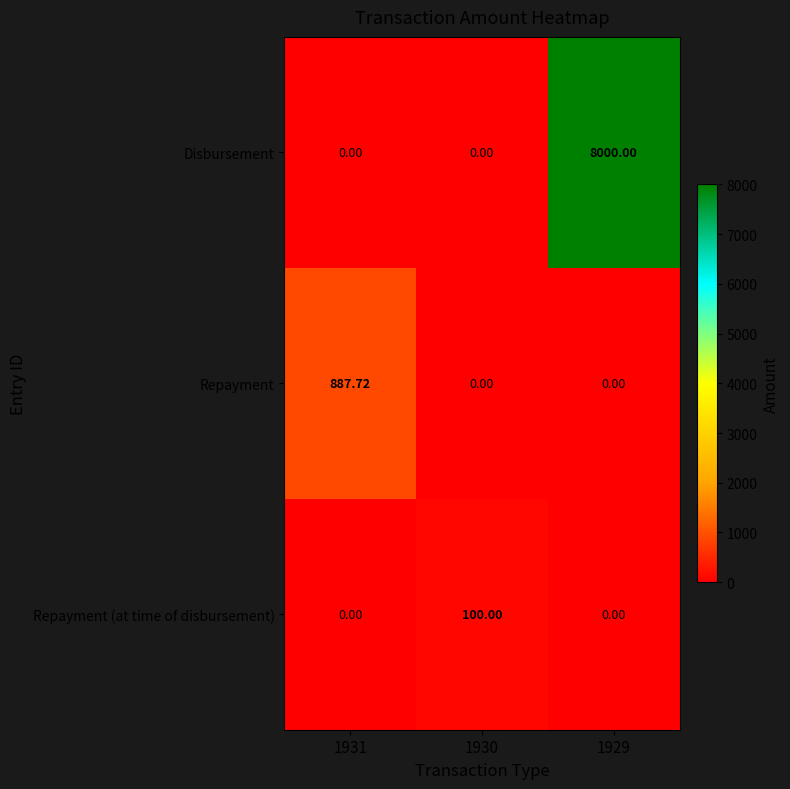

Which series changed the most between 1930 and 1929?

Disbursement